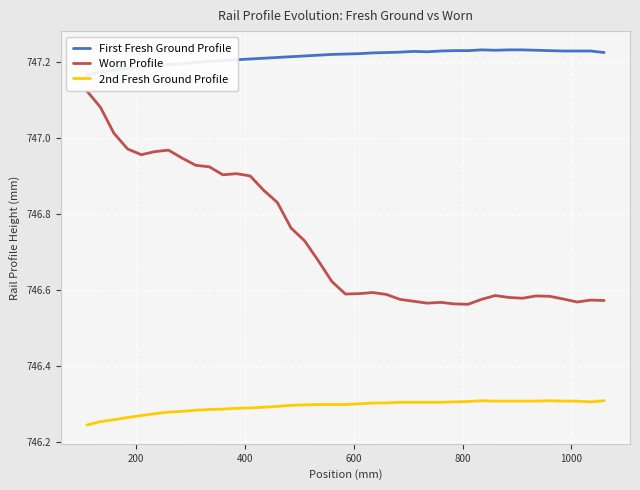

The value of 2nd Fresh Ground Profile at 19 is 215.1. True or false?

False